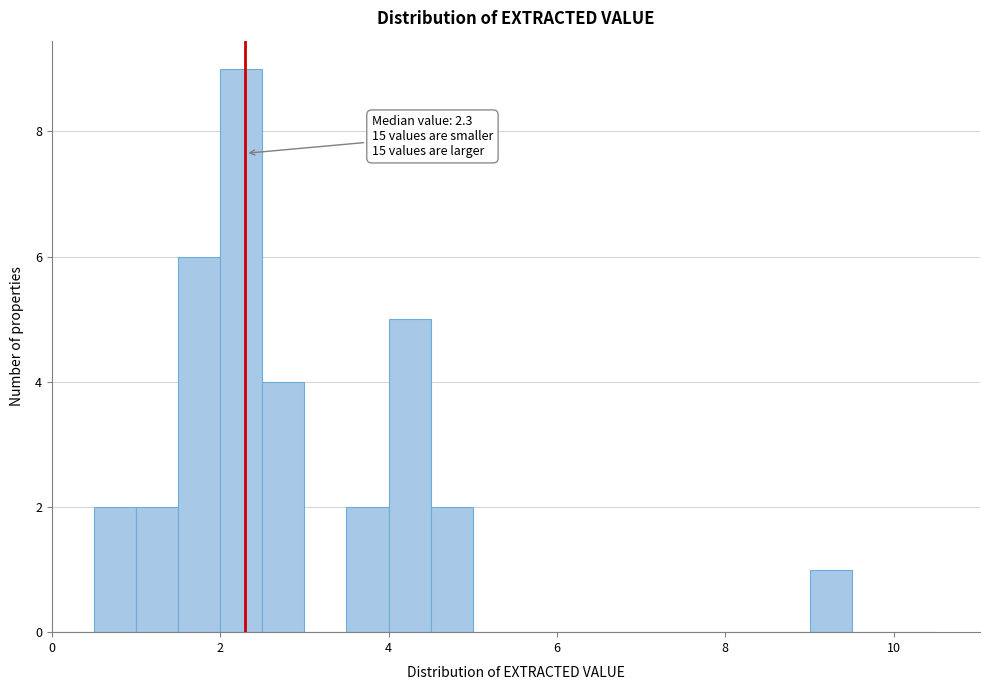

Around what value on the x-axis is the tallest bar? Give the approximate position of its centre, as read against the axis.

2.2